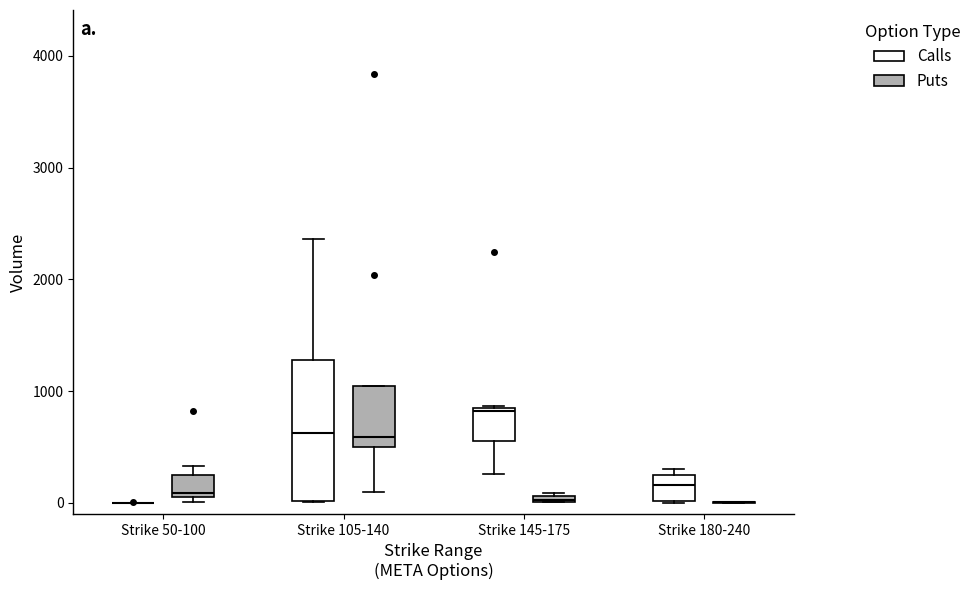

Where is the upper edge of the box for Strike 50-100 (Puts) on the y-axis? The values are not printed on the chart, so give them approximately, as read against the axis.

200